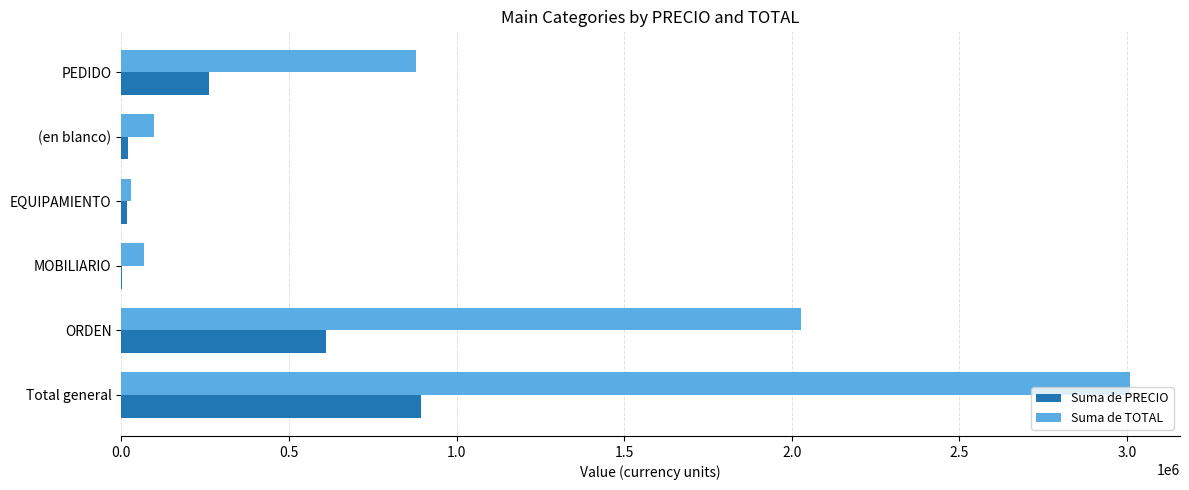

What is the sum of all Suma de TOTAL values?

6108654.0